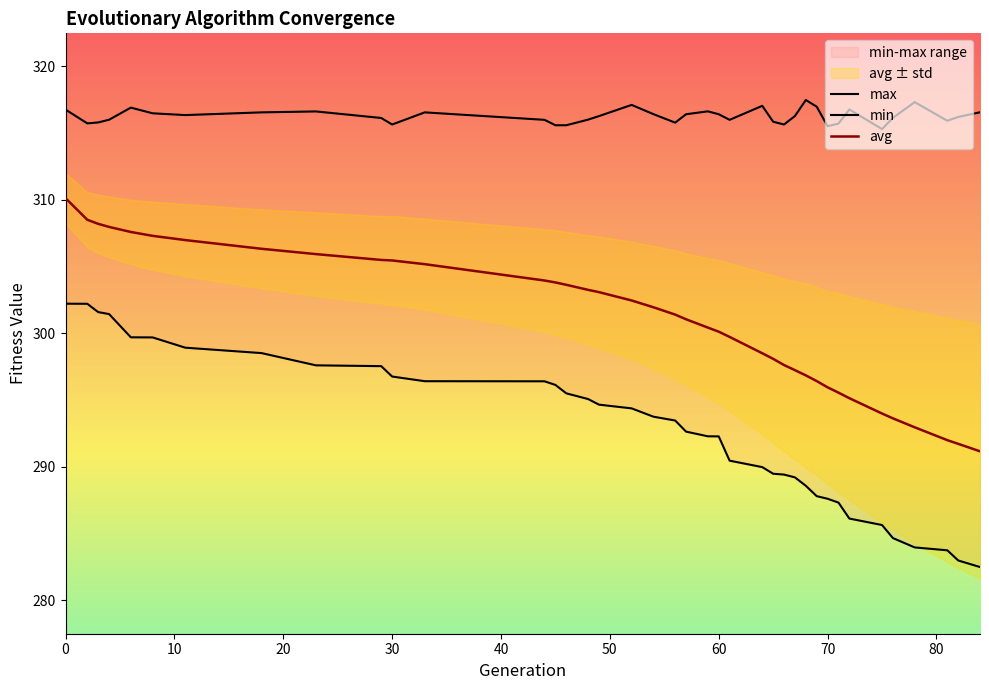

Reading left to right, what are all the values shown in this chart?

min: 302.2	302.2	301.6	301.4	299.7	299.7	298.9	298.5	297.6	297.5	296.8	296.4	296.4	296.1	295.5	295.1	294.6	294.4	293.7	293.5	292.6	292.3	292.3	290.4	290.0	289.5	289.4	289.2	288.6	287.8	287.6	287.3	286.1	285.6	284.6	283.9	283.7	283.0	282.5
max: 316.8	315.7	315.8	316.0	316.9	316.5	316.4	316.6	316.6	316.1	315.6	316.6	316.0	315.6	315.6	316.0	316.3	317.1	316.4	315.8	316.4	316.6	316.4	316.0	317.0	315.9	315.6	316.3	317.5	317.0	315.5	315.7	316.8	315.3	316.1	317.3	315.9	316.2	316.6
avg: 310.1	308.5	308.2	308.0	307.6	307.3	307.0	306.3	305.9	305.5	305.5	305.2	304.0	303.8	303.6	303.3	303.1	302.5	301.9	301.4	301.0	300.4	300.1	299.7	298.5	298.1	297.6	297.2	296.8	296.4	295.9	295.5	295.1	294.0	293.6	292.9	292.0	291.7	291.1